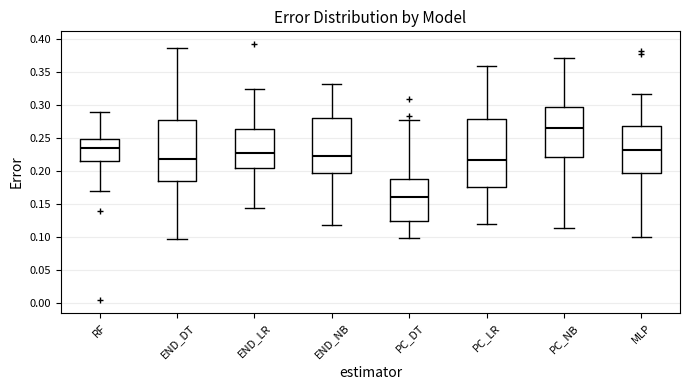

Where is the lower edge of the box for PC_DT on the y-axis? The values are not printed on the chart, so give them approximately, as read against the axis.

0.125